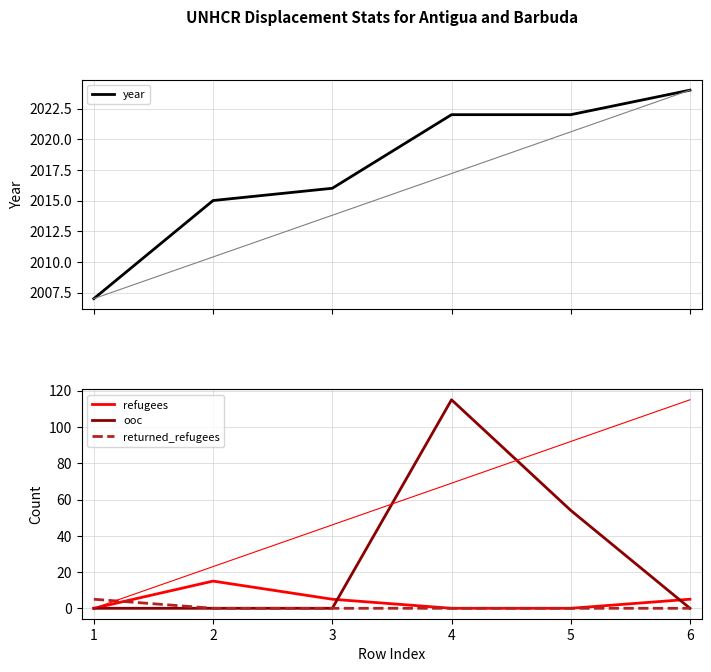

What is the difference between the maximum and minimum values in the ooc series?

115